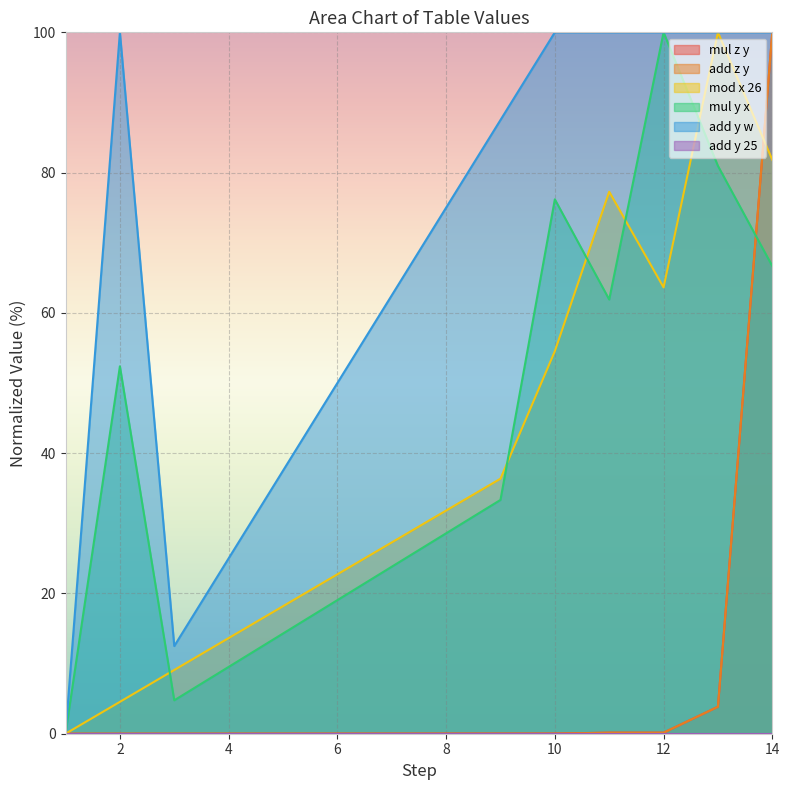

How many interior local valleys does the mod x 26 series have?

1